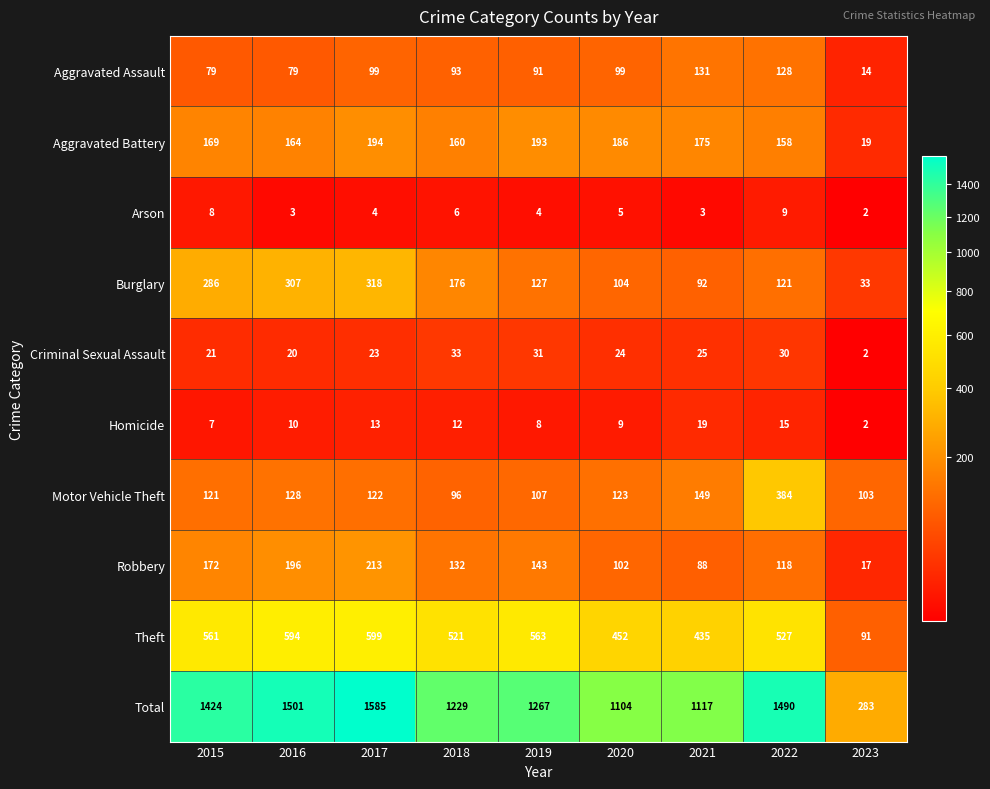

Between 2015 and 2018, which series saw the biggest shift?

Total